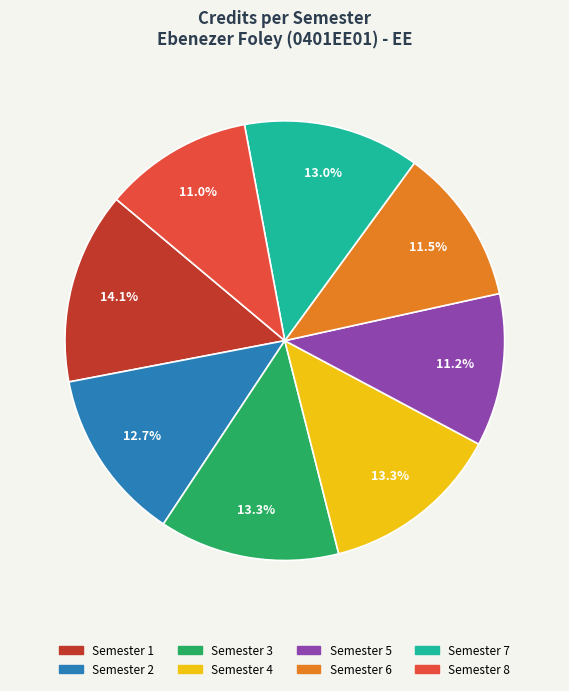

What is the largest slice in the pie chart?

Semester 1